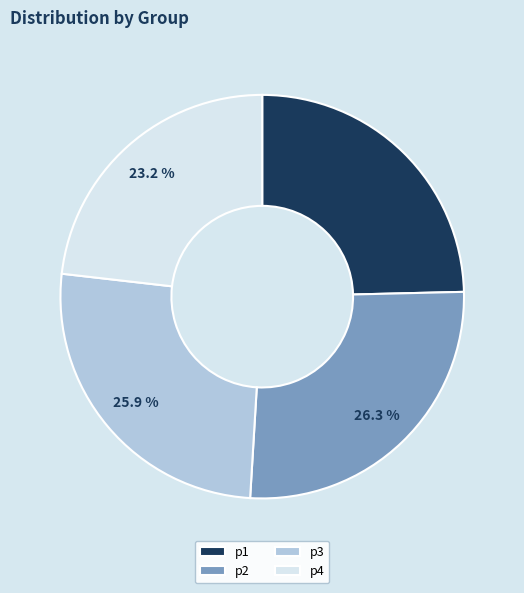

To the nearest percent, what portion does p4 represent?

23%